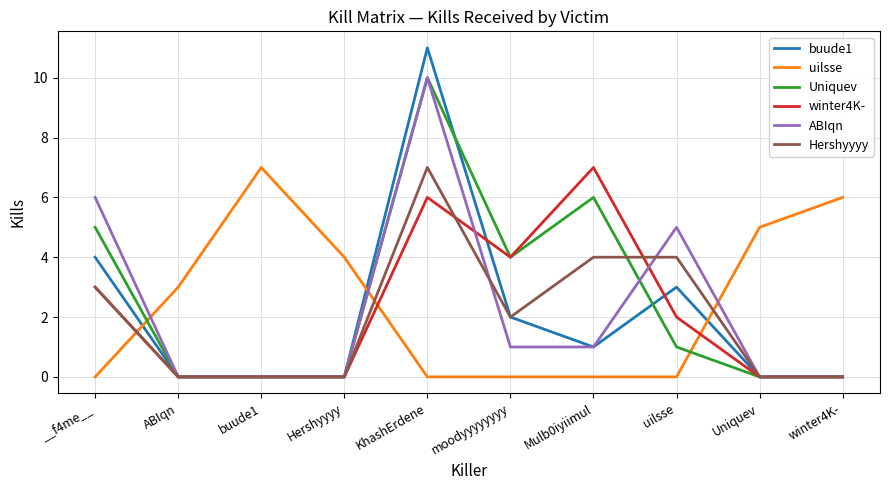

Reading left to right, transcribe all the data shown in this chart.

buude1: __f4me__=4	ABIqn=0	buude1=0	Hershyyyy=0	KhashErdene=11	moodyyyyyyyy=2	Mulb0iyiimul=1	uilsse=3	Uniquev=0	winter4K-=0
uilsse: __f4me__=0	ABIqn=3	buude1=7	Hershyyyy=4	KhashErdene=0	moodyyyyyyyy=0	Mulb0iyiimul=0	uilsse=0	Uniquev=5	winter4K-=6
Uniquev: __f4me__=5	ABIqn=0	buude1=0	Hershyyyy=0	KhashErdene=10	moodyyyyyyyy=4	Mulb0iyiimul=6	uilsse=1	Uniquev=0	winter4K-=0
winter4K-: __f4me__=3	ABIqn=0	buude1=0	Hershyyyy=0	KhashErdene=6	moodyyyyyyyy=4	Mulb0iyiimul=7	uilsse=2	Uniquev=0	winter4K-=0
ABIqn: __f4me__=6	ABIqn=0	buude1=0	Hershyyyy=0	KhashErdene=10	moodyyyyyyyy=1	Mulb0iyiimul=1	uilsse=5	Uniquev=0	winter4K-=0
Hershyyyy: __f4me__=3	ABIqn=0	buude1=0	Hershyyyy=0	KhashErdene=7	moodyyyyyyyy=2	Mulb0iyiimul=4	uilsse=4	Uniquev=0	winter4K-=0